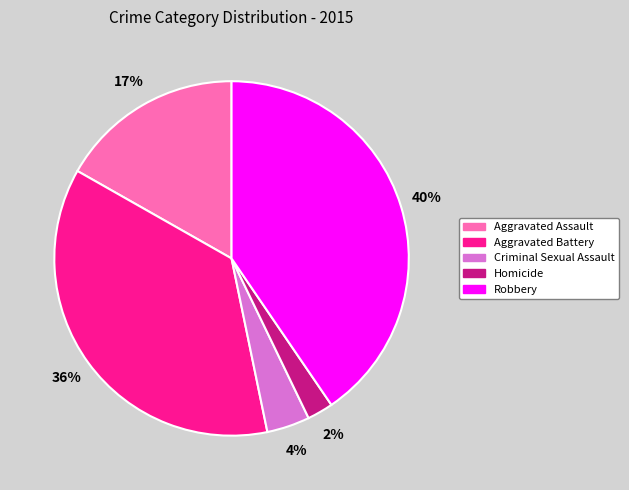

How many slices are in this pie chart?

5